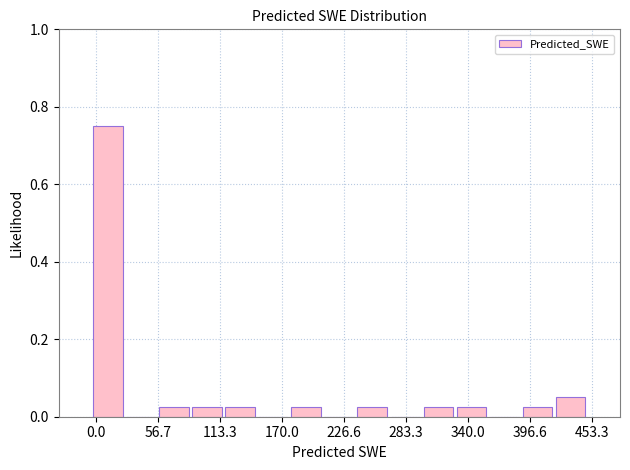

Around what value on the x-axis is the tallest bar? Give the approximate position of its centre, as read against the axis.

10